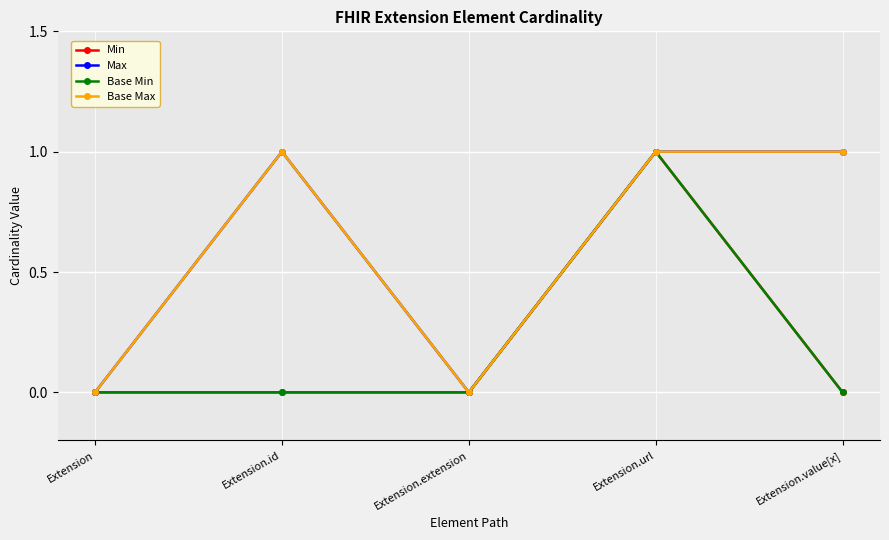

Reading left to right, transcribe all the data shown in this chart.

Min: Extension=0	Extension.id=0	Extension.extension=0	Extension.url=1	Extension.value[x]=0
Max: Extension=0	Extension.id=1	Extension.extension=0	Extension.url=1	Extension.value[x]=1
Base Min: Extension=0	Extension.id=0	Extension.extension=0	Extension.url=1	Extension.value[x]=0
Base Max: Extension=0	Extension.id=1	Extension.extension=0	Extension.url=1	Extension.value[x]=1